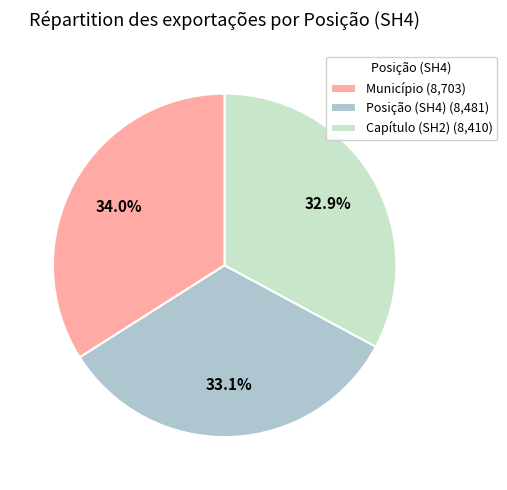

To the nearest percent, what percentage of the pie is Capítulo (SH2)?

33%